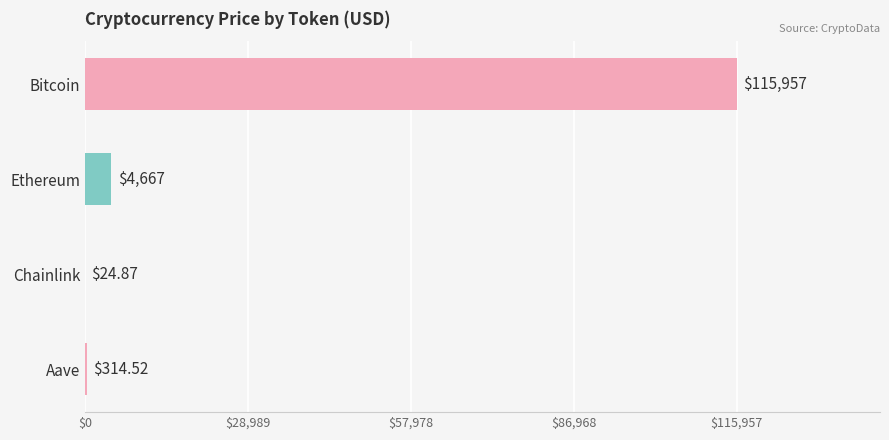

Between Aave and Bitcoin, which is larger?

Bitcoin